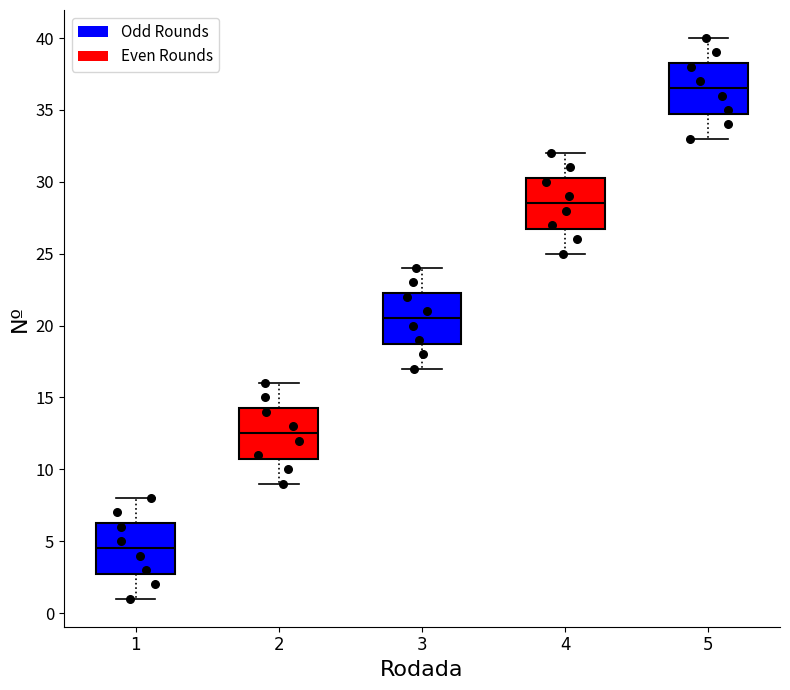

Which box's median line is the highest?

5